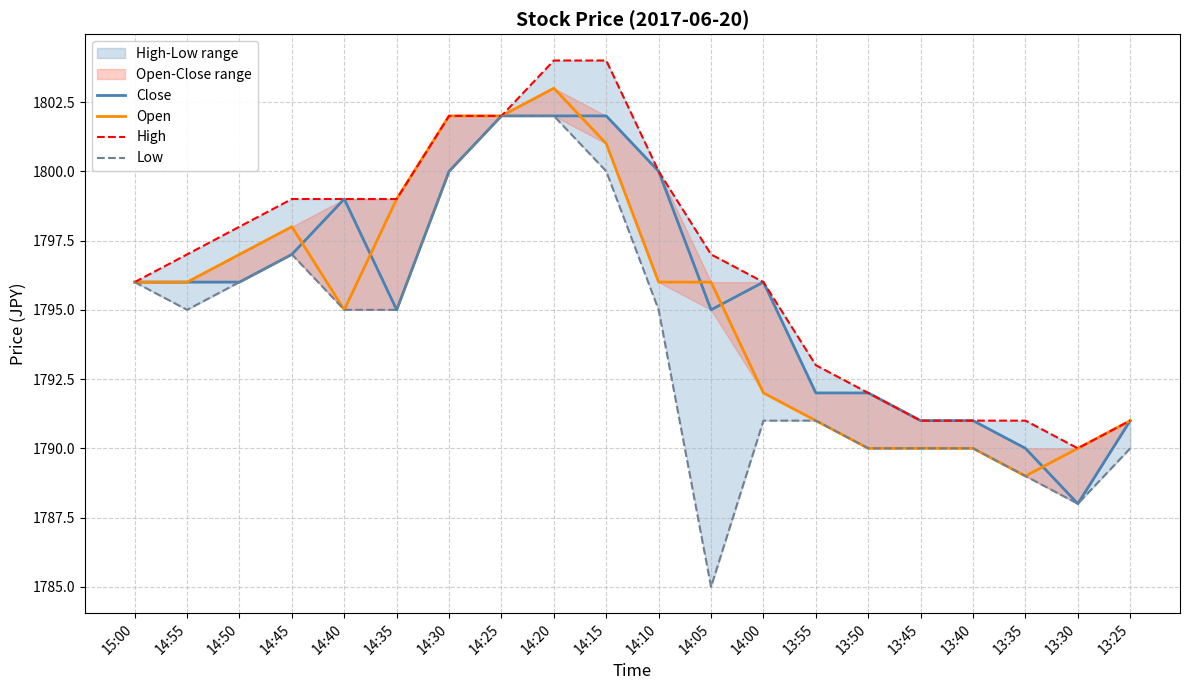

Which category has the highest value across all series?

14:20